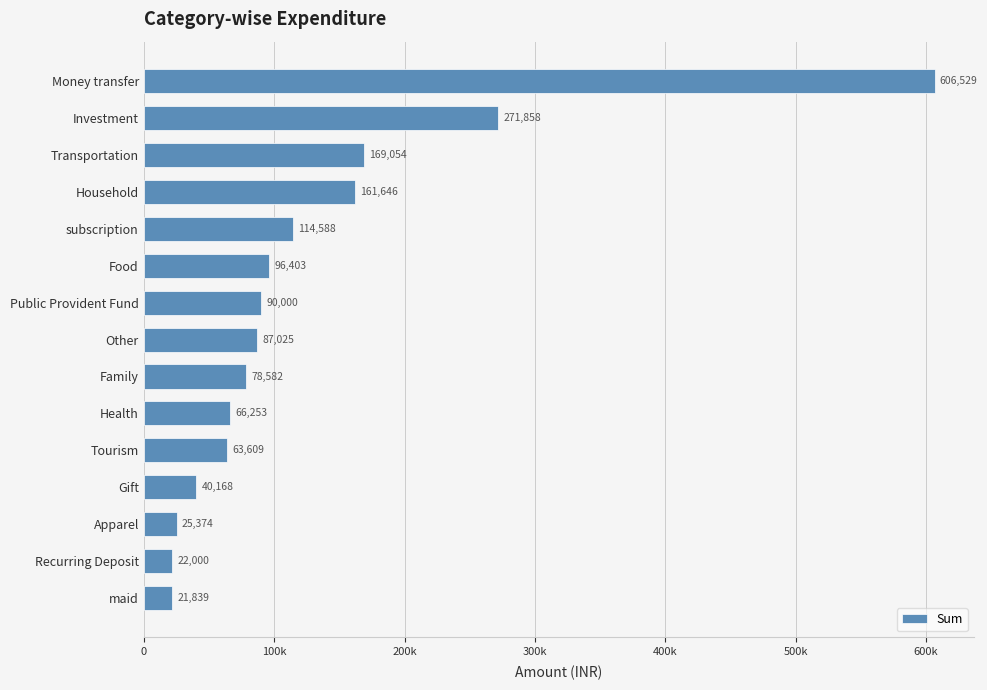

What is the smallest value displayed?

21839.0